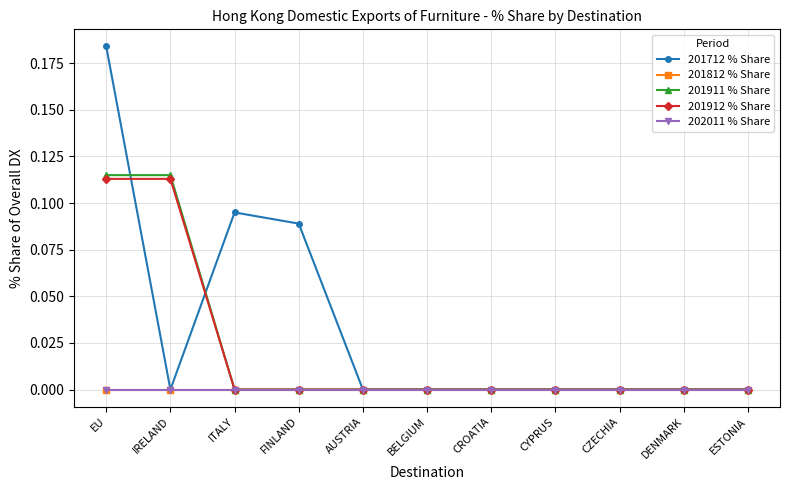

At which category is the sum across all series the highest?

EU